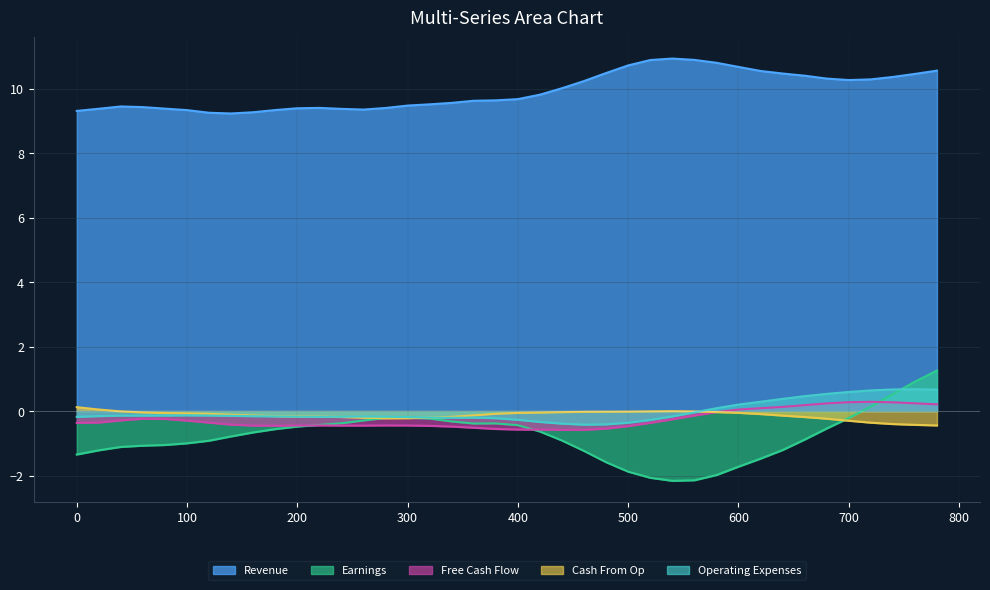

Which series has the largest total across all categories?

Revenue